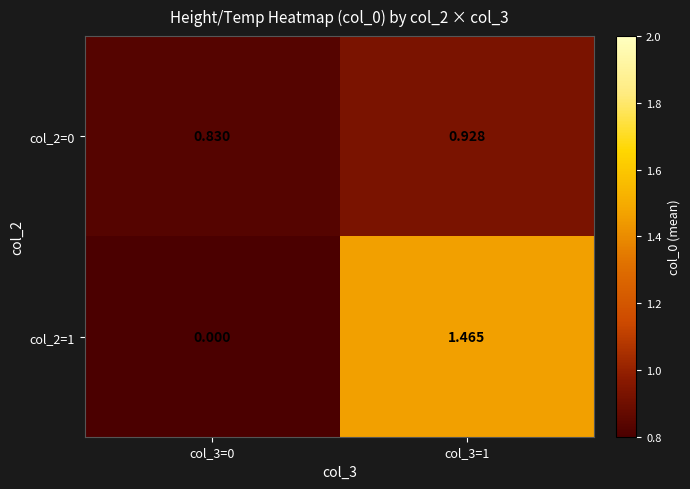

How many data points does each series have?

2